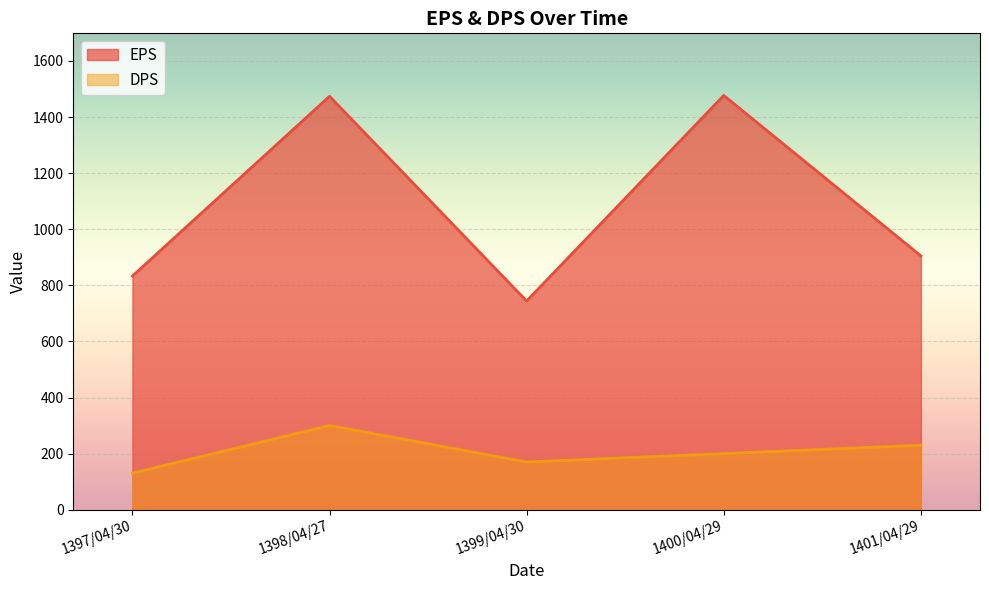

What is the difference between the second highest and minimum values in the DPS series?

100